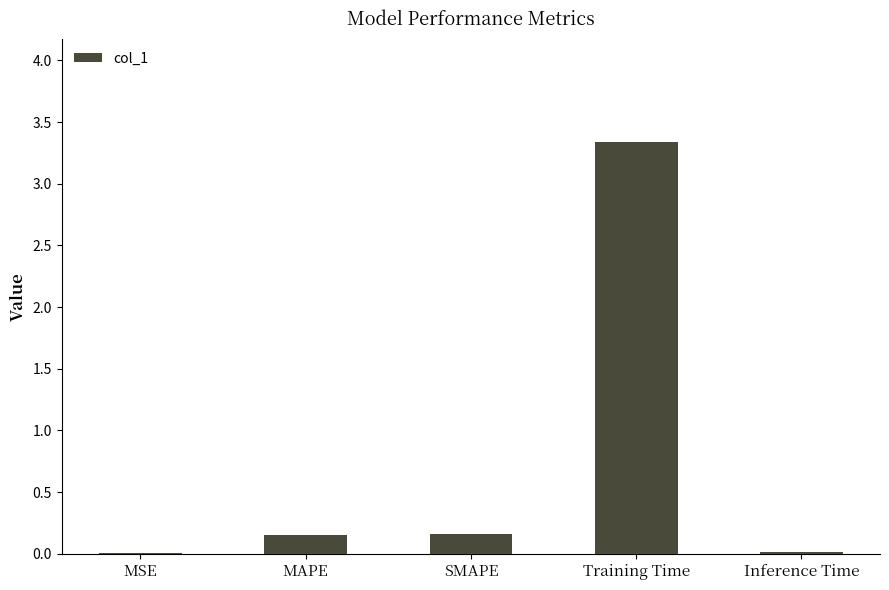

What is the sum of the values at SMAPE and MAPE?

0.3